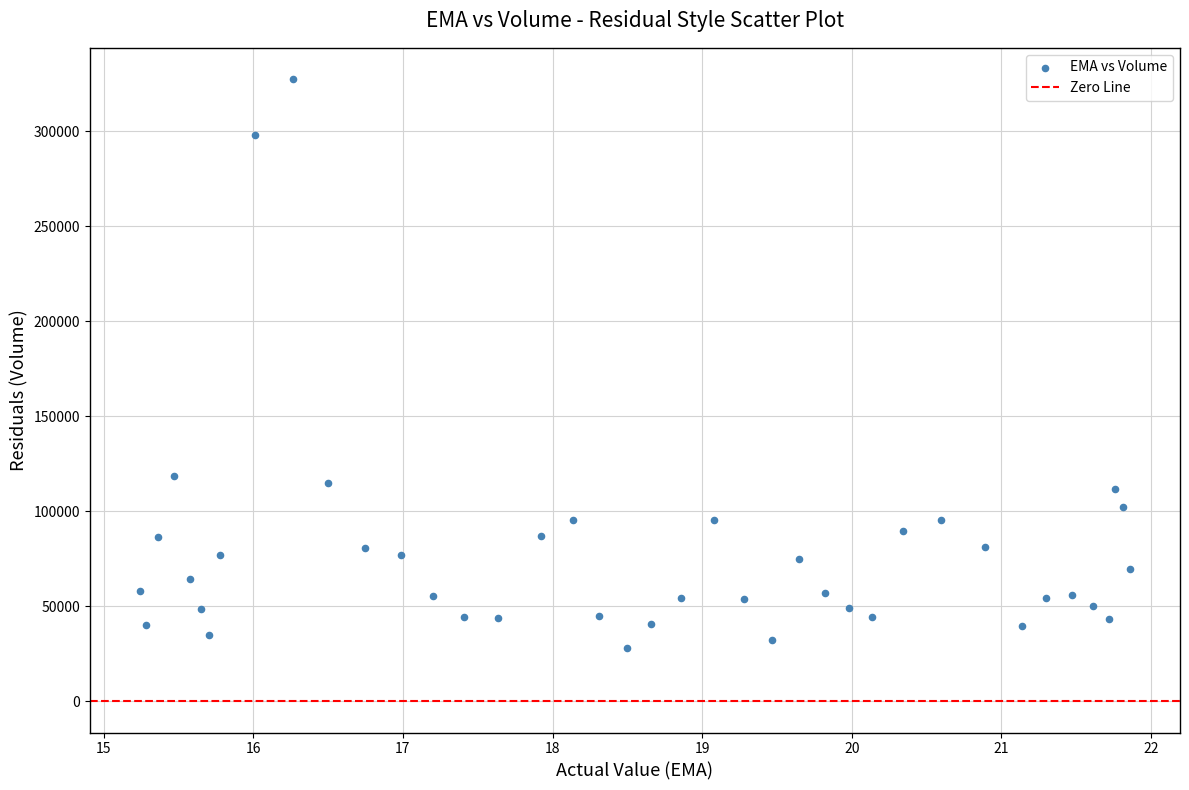

What Y value in the scatter plot is closest to 177704?

118875